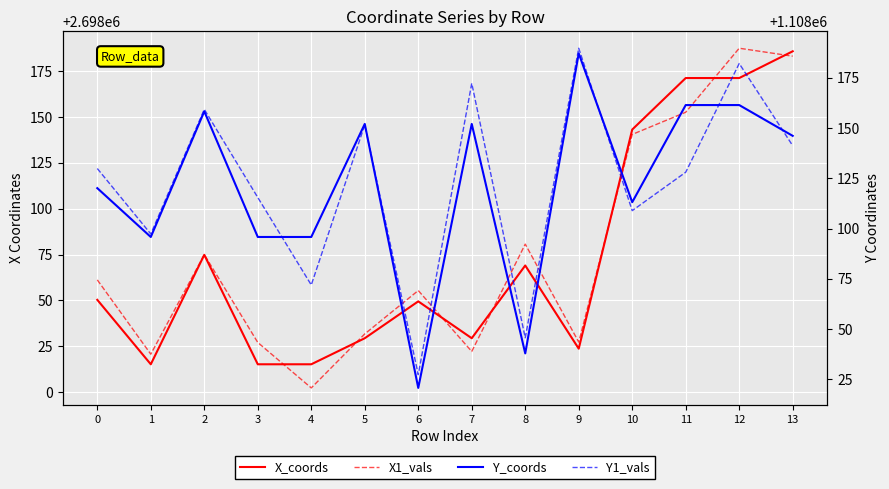

Which series has the widest spread of values?

X1_vals